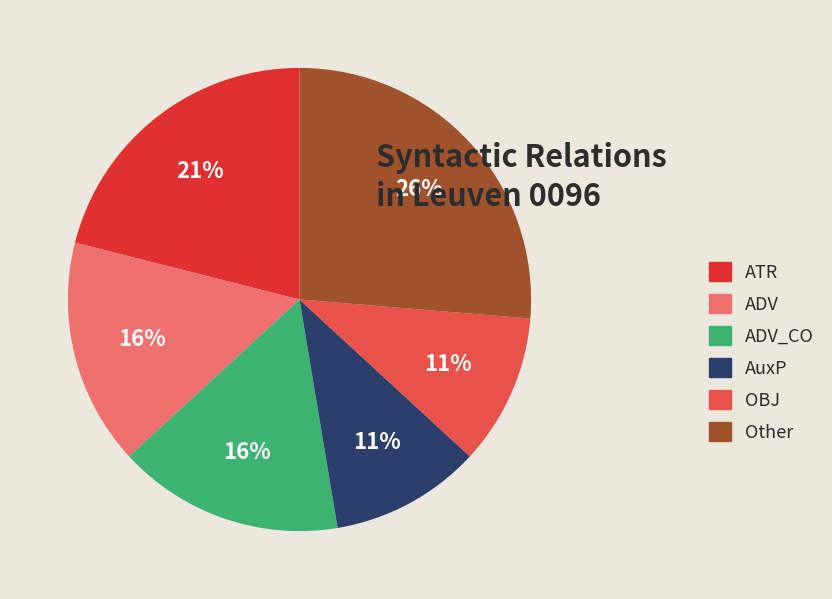

To the nearest percent, what is the combined percentage of AuxP and Other?

37%